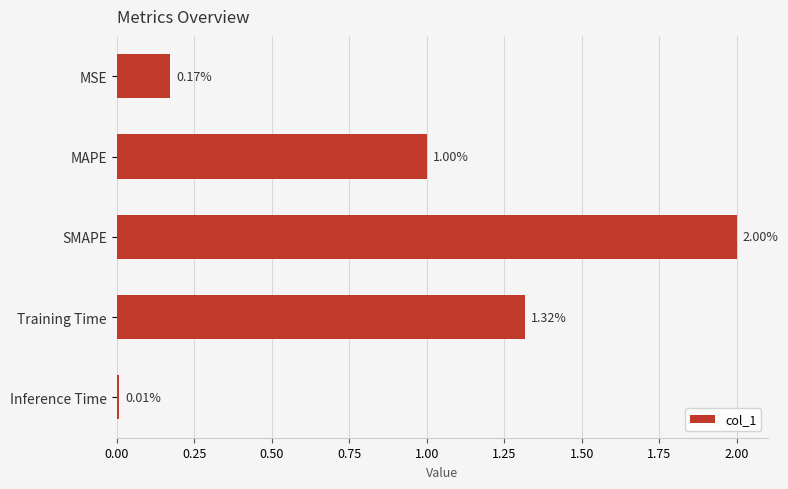

What is the label of the 1st bar from the top?

MSE